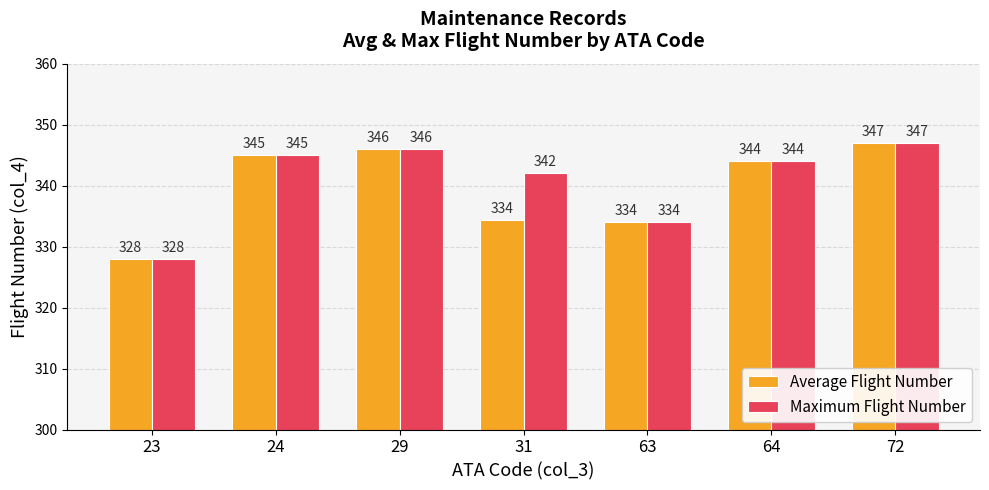

What is the value of the Average Flight Number bar at the 5th from the left?

334.0